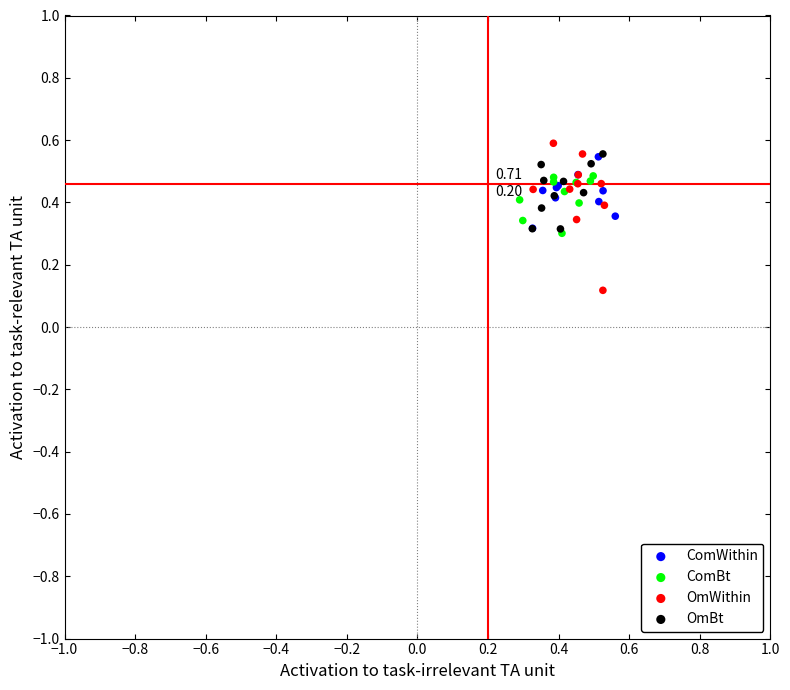

Which series has the largest Y range (max minus min)?

OmWithin